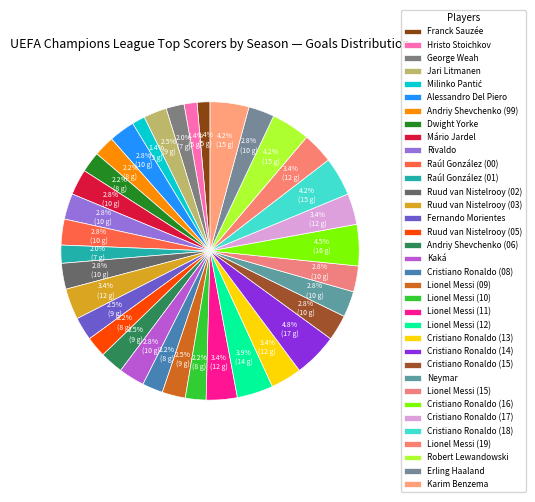

To the nearest percent, what is the difference between the largest and smallest slice percentages?

3%